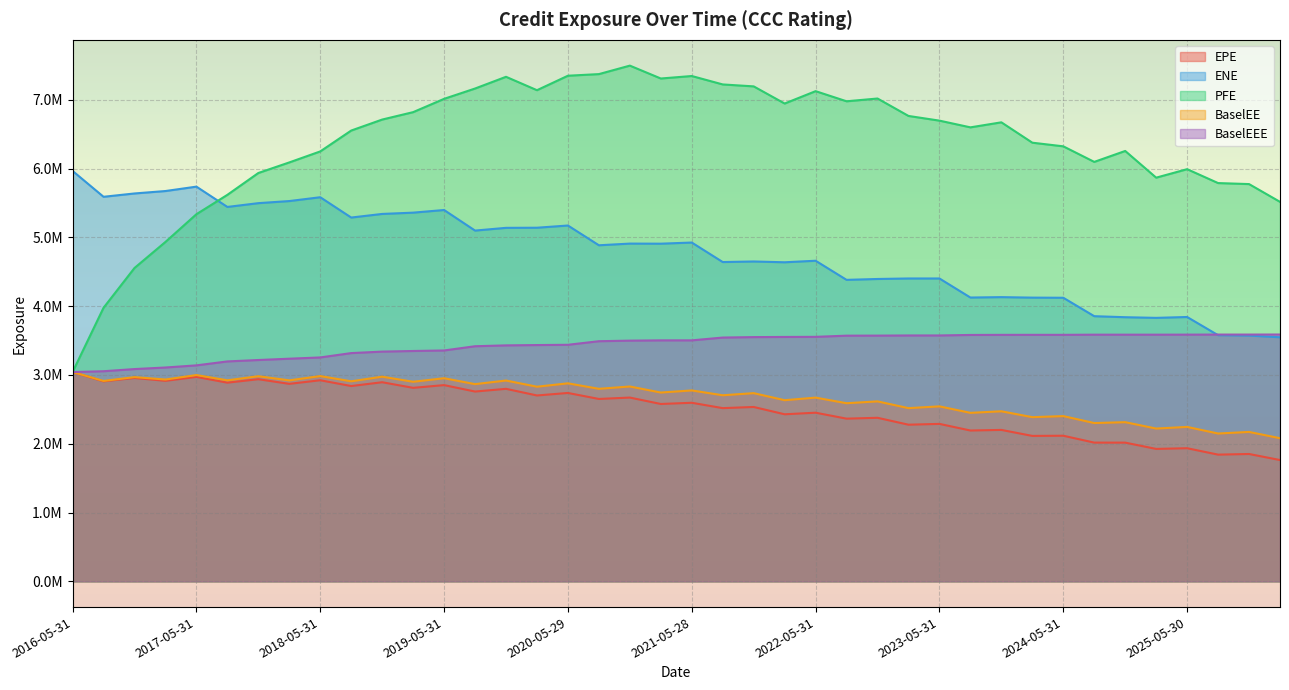

Which has a higher value, 2020-08-28 or 2017-02-28?

2017-02-28